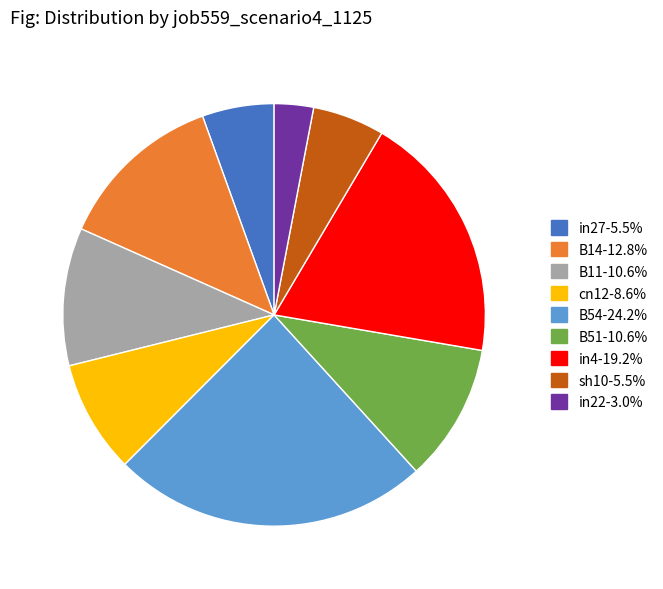

Is there any slice that represents more than half of the pie?

No